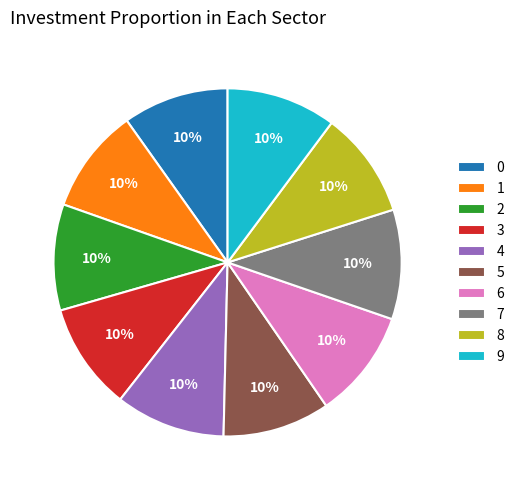

How many slices are in this pie chart?

10